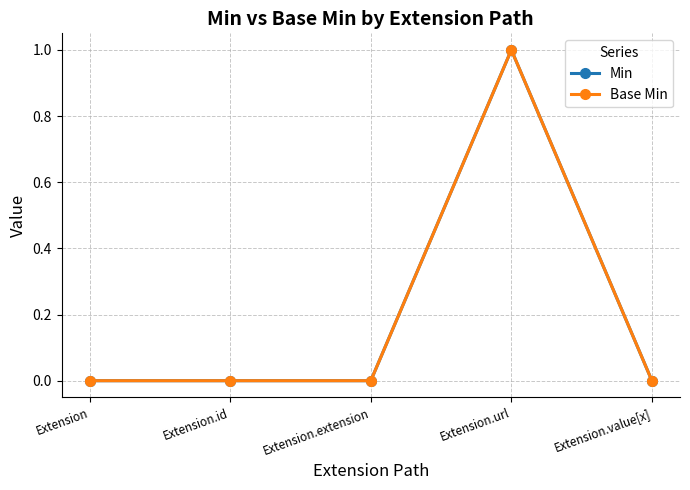

Reading left to right, extract all data points from this chart.

Min: 0	0	0	1	0
Base Min: 0	0	0	1	0